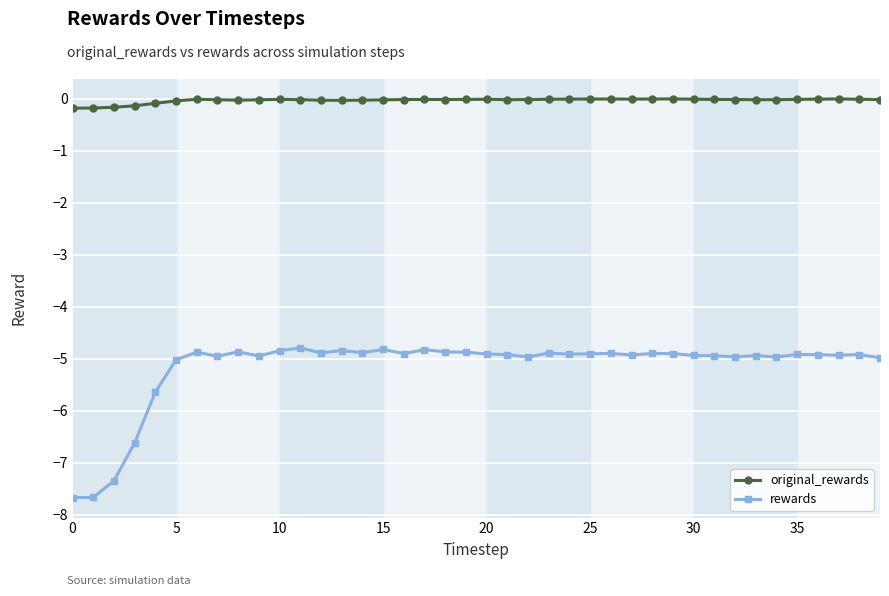

How many series are shown in this chart?

2